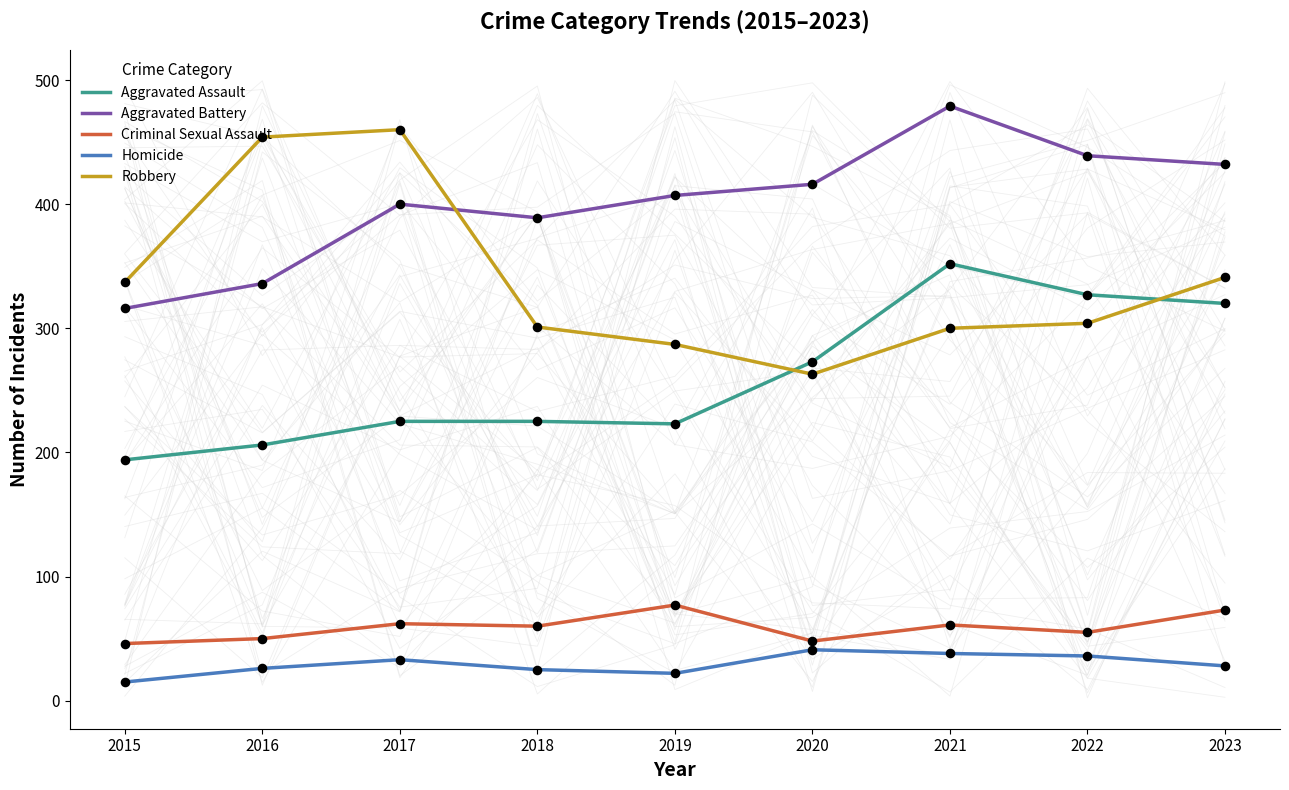

Which series reaches the minimum Y coordinate?

Homicide